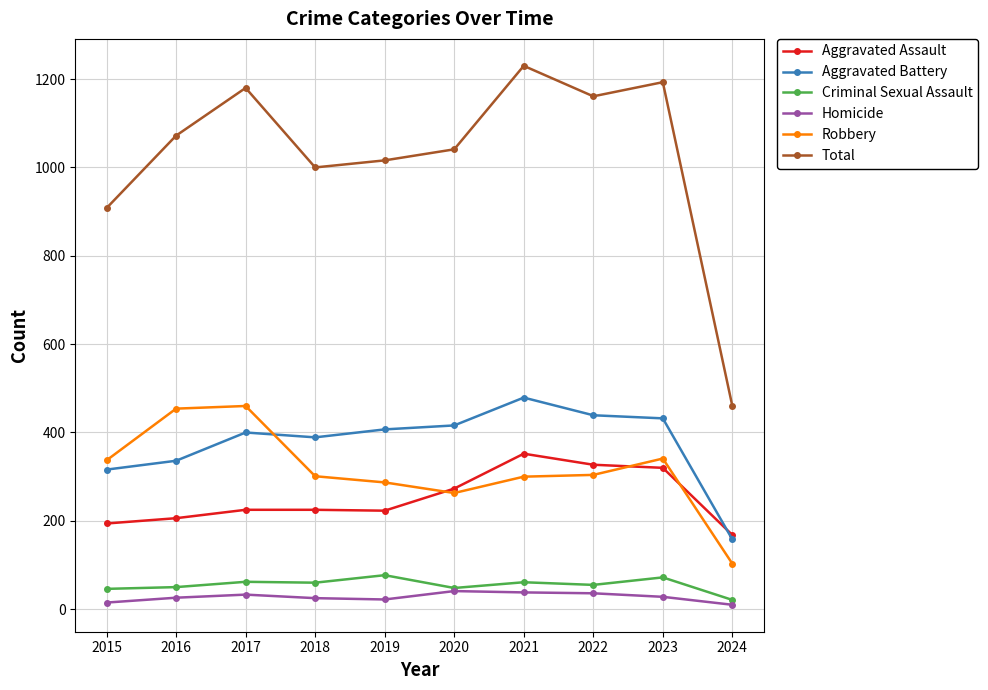

True or false: Robbery has more than 0 points higher than both neighbors.

True